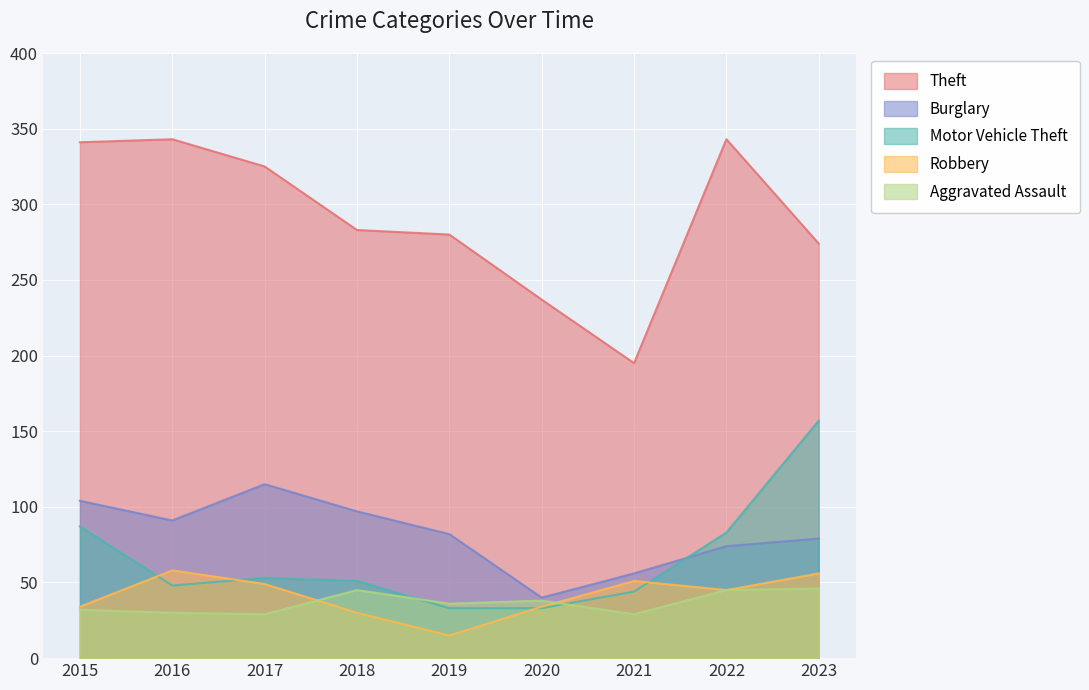

Reading left to right, what are all the values shown in this chart?

Theft: 2015=341	2016=343	2017=325	2018=283	2019=280	2020=237	2021=195	2022=343	2023=274
Burglary: 2015=104	2016=91	2017=115	2018=97	2019=82	2020=40	2021=56	2022=74	2023=79
Motor Vehicle Theft: 2015=87	2016=48	2017=53	2018=51	2019=33	2020=33	2021=44	2022=83	2023=157
Robbery: 2015=34	2016=58	2017=49	2018=30	2019=15	2020=34	2021=51	2022=45	2023=56
Aggravated Assault: 2015=32	2016=30	2017=29	2018=45	2019=36	2020=38	2021=29	2022=45	2023=46